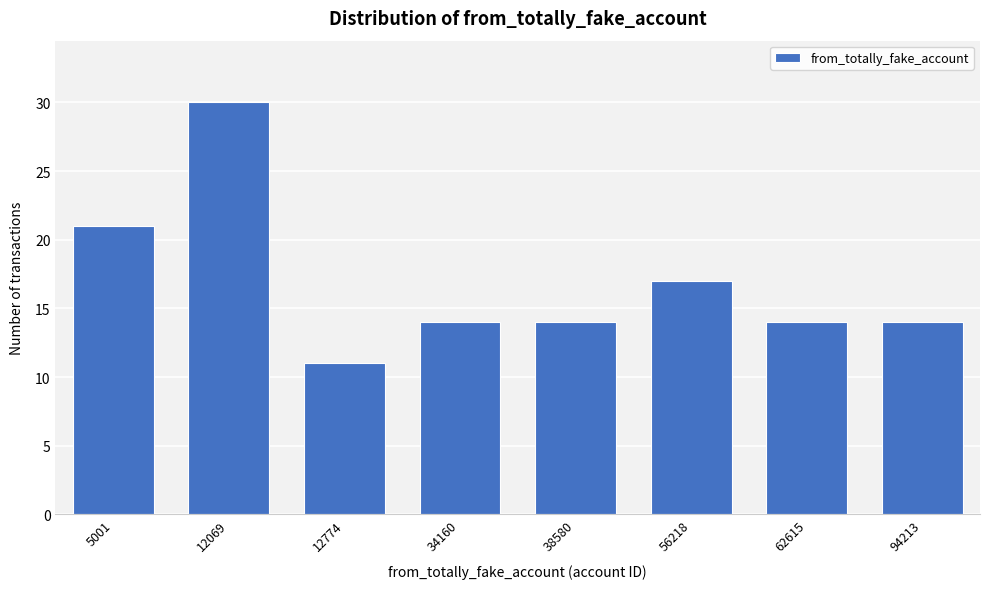

Reading left to right, extract all data points from this chart.

5001=21	12069=30	12774=11	34160=14	38580=14	56218=17	62615=14	94213=14